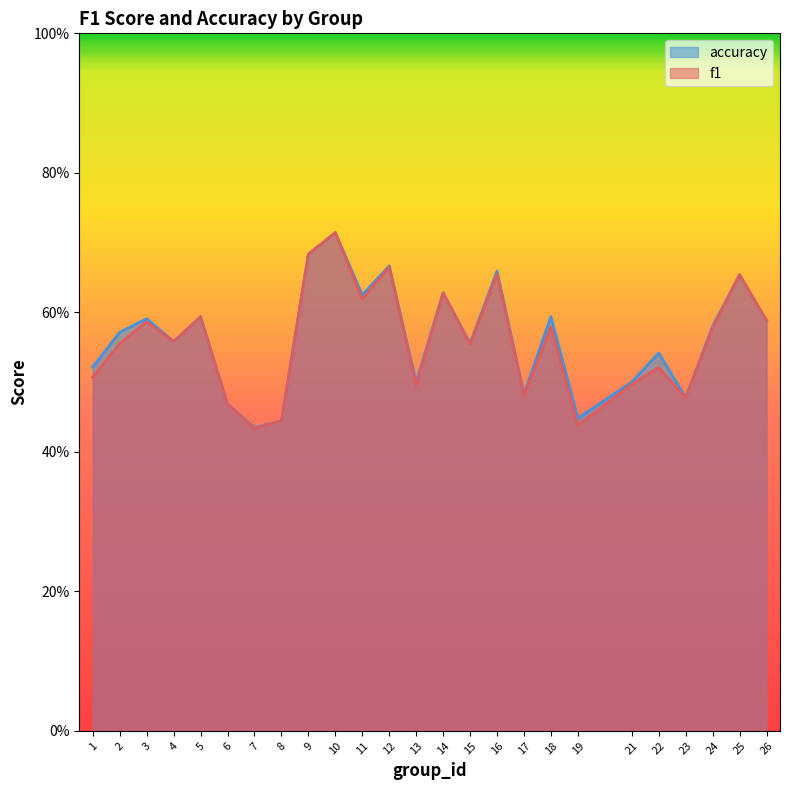

Is it true that f1 equals 0.6 at 14?

True